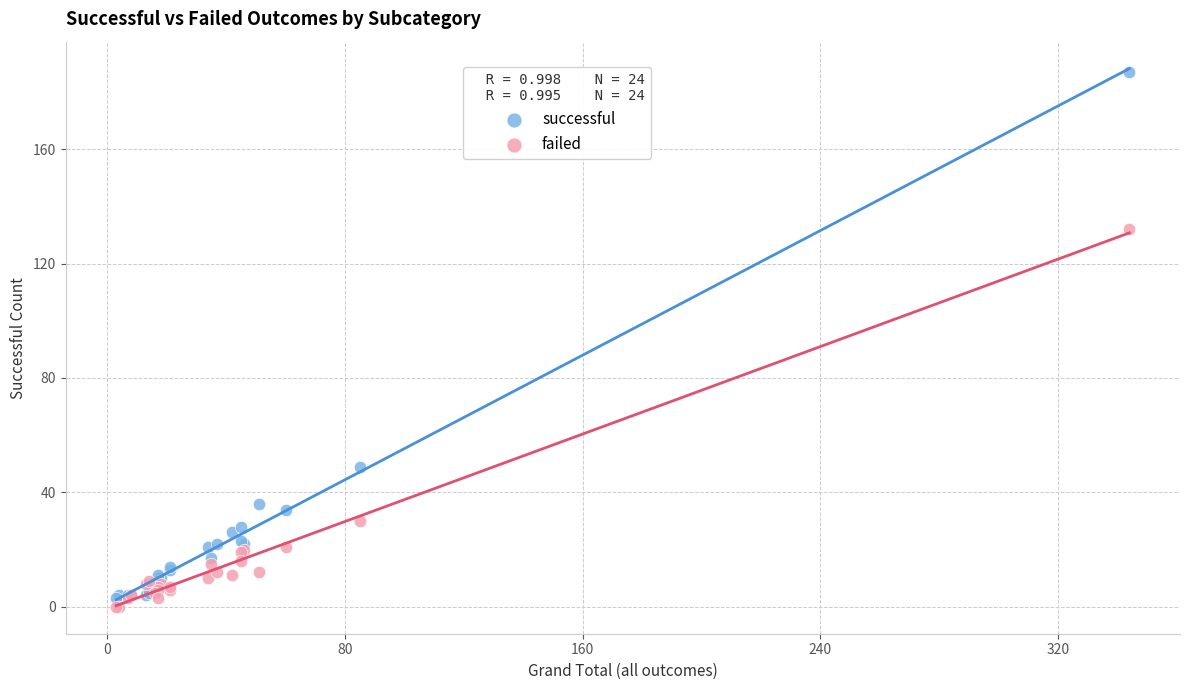

Across all series, what Y value is closest to 93?

132